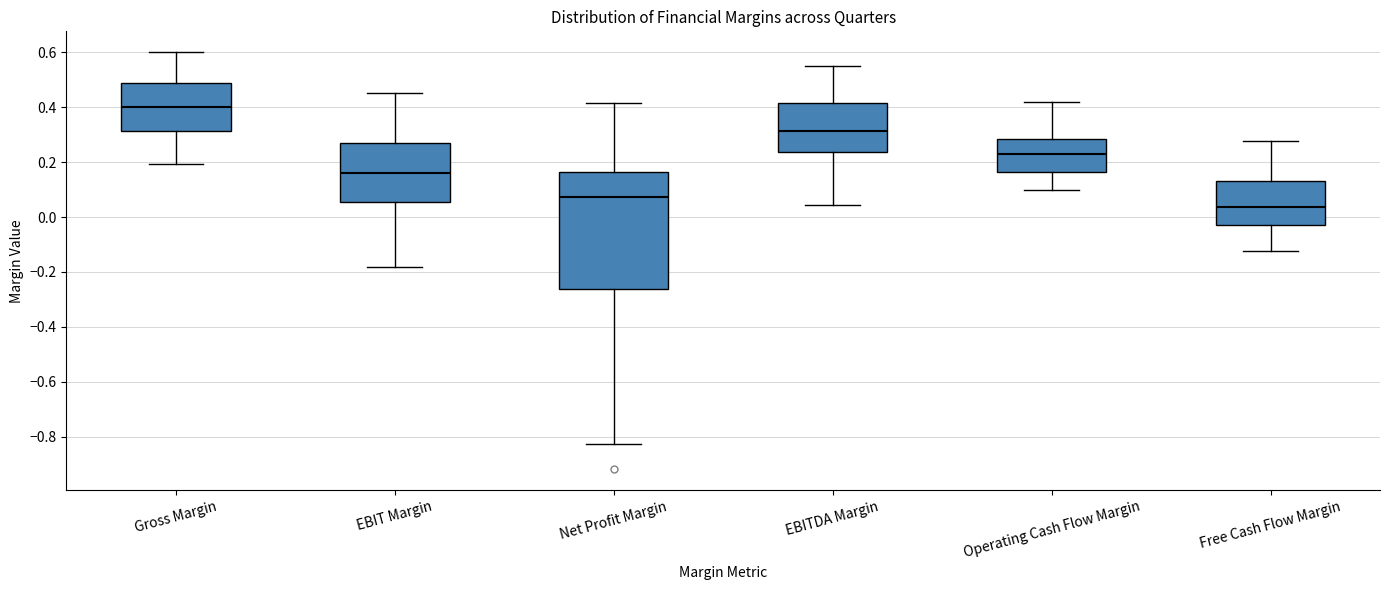

Which box is the tallest, from its lower edge to its upper edge?

Net Profit Margin